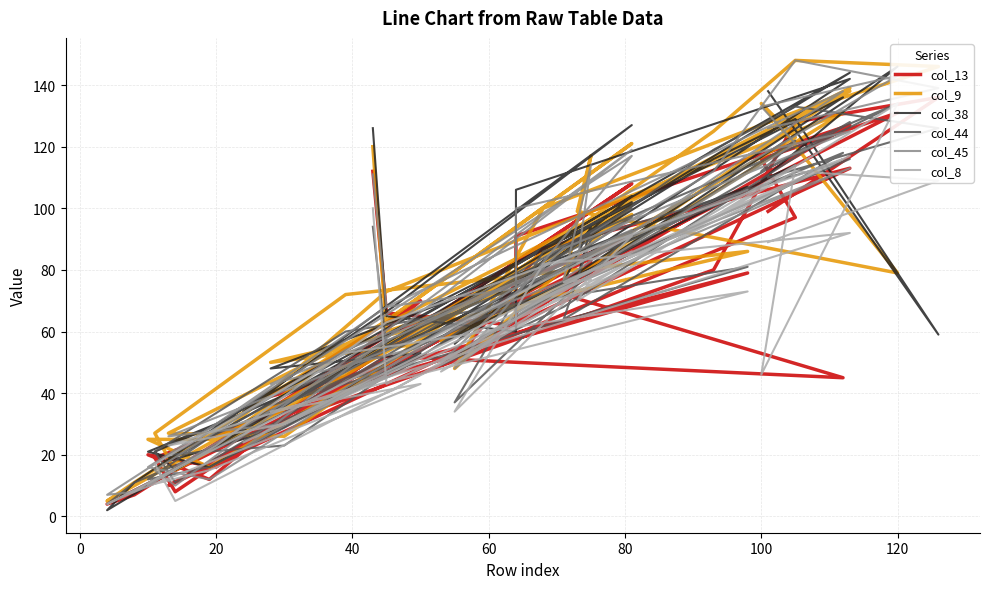

What is the value of the col_38 point at the 8th from the left?

114